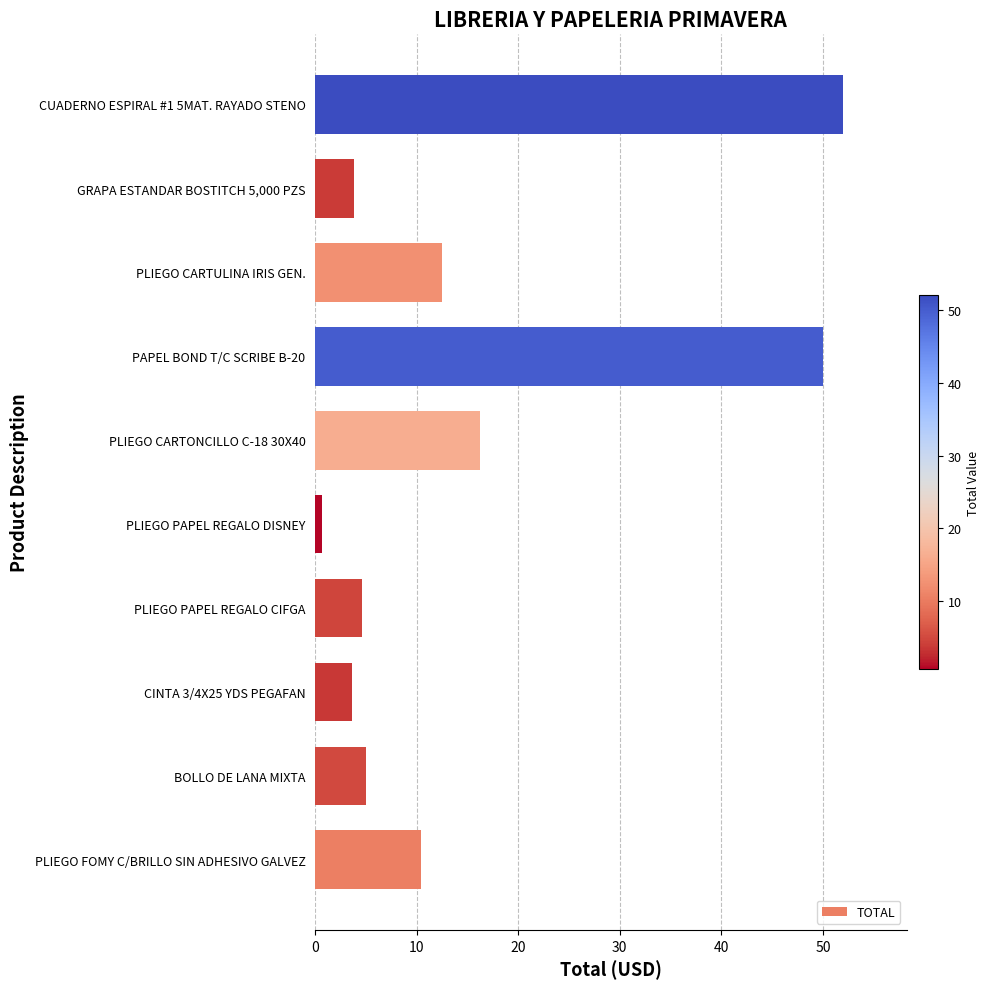

How many data points are above 10?

5